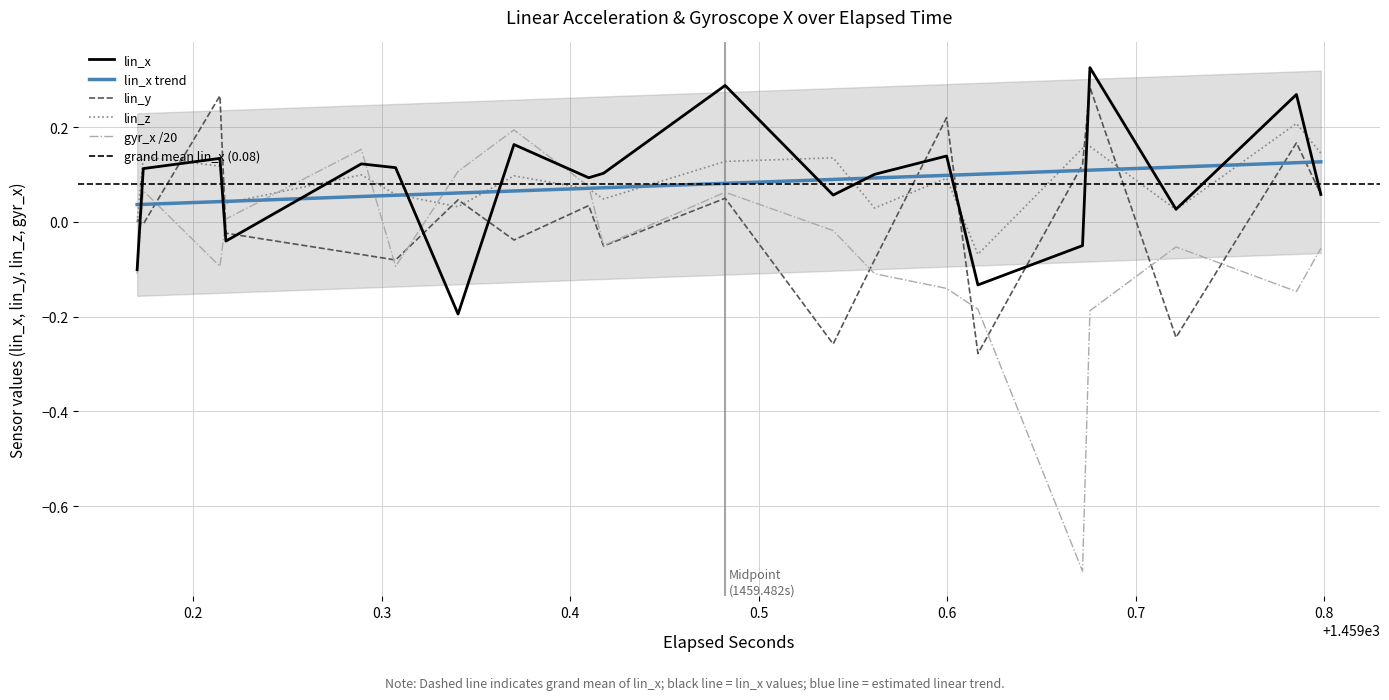

True or false: lin_y has a value of 0.0 at 20.

True